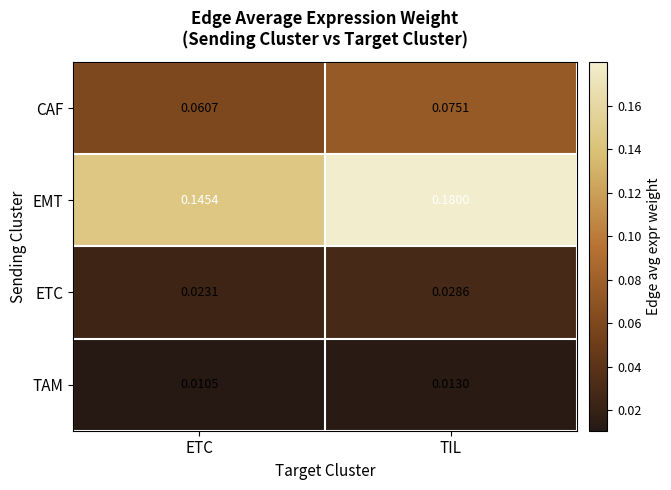

Which category has the highest value in the CAF series?

TIL